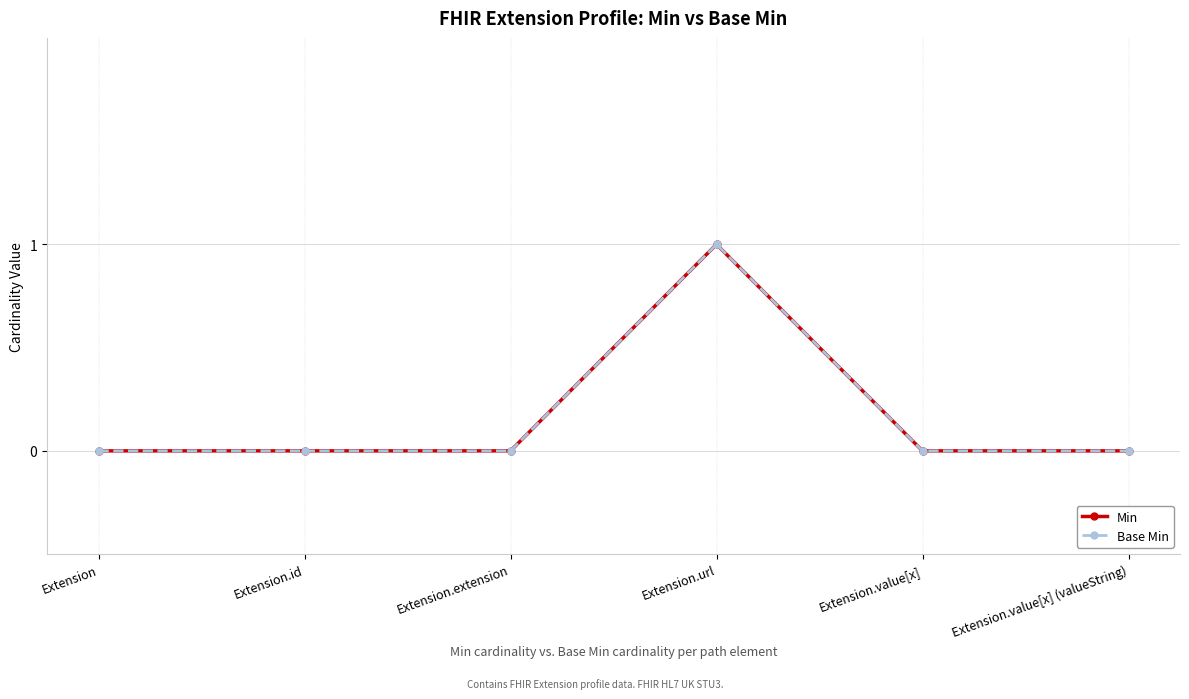

Count the Min values in the range 0 to 1.

6